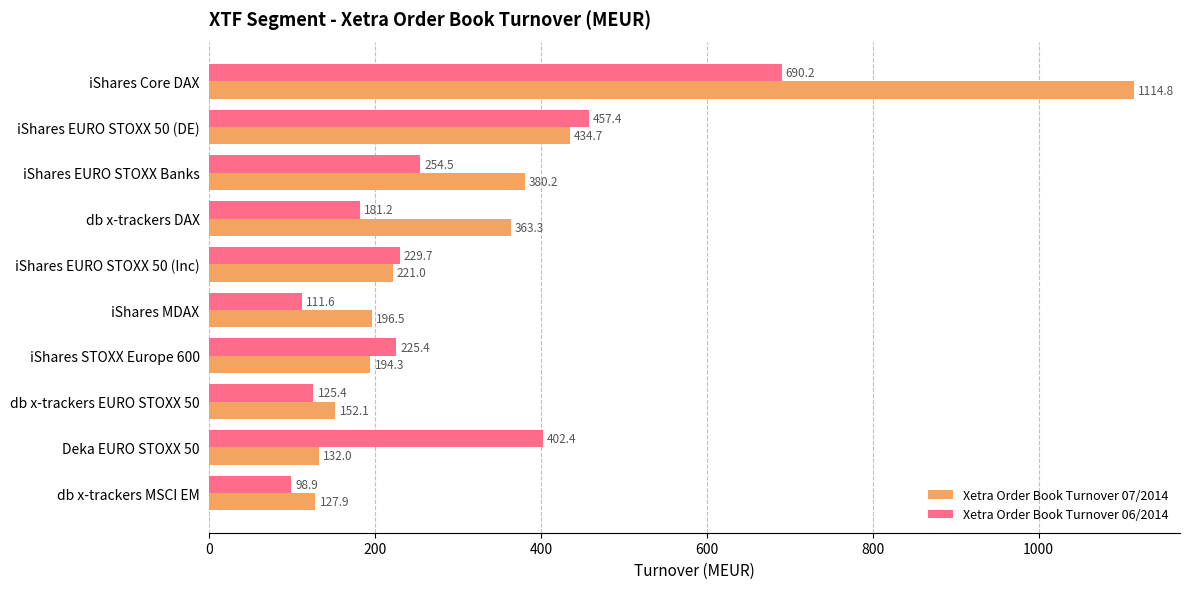

Which series has the widest spread of values?

Xetra Order Book Turnover 07/2014